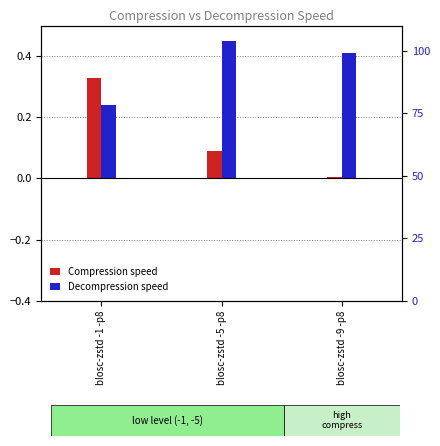

Which series changed the most between blosc-zstd -5 -p8 and blosc-zstd -9 -p8?

Compression speed